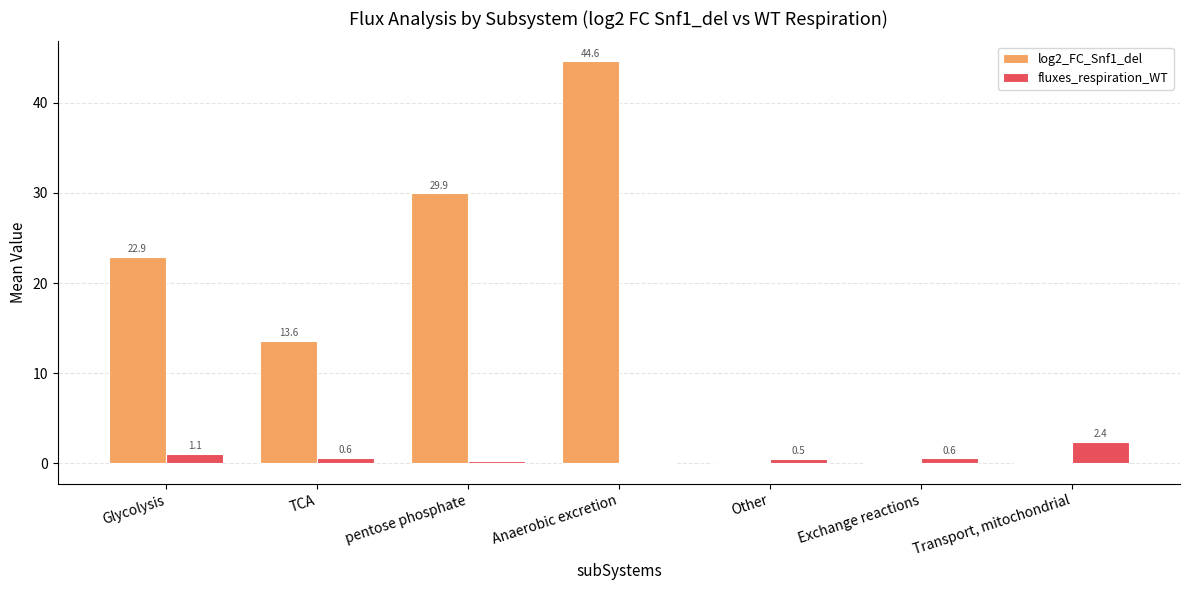

How many groups of bars are there?

7